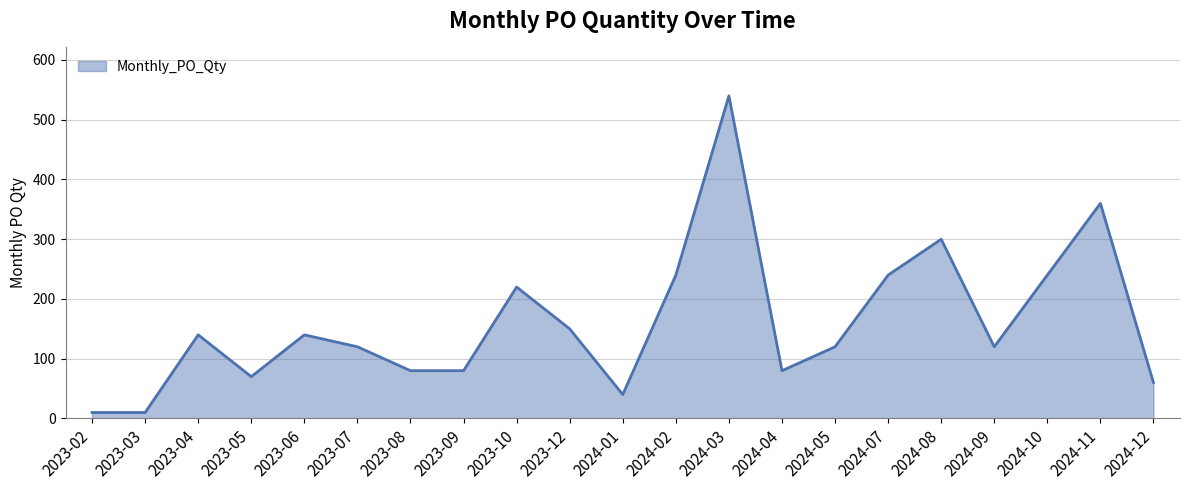

Is it true that the value at 2023-06 is 69?

False